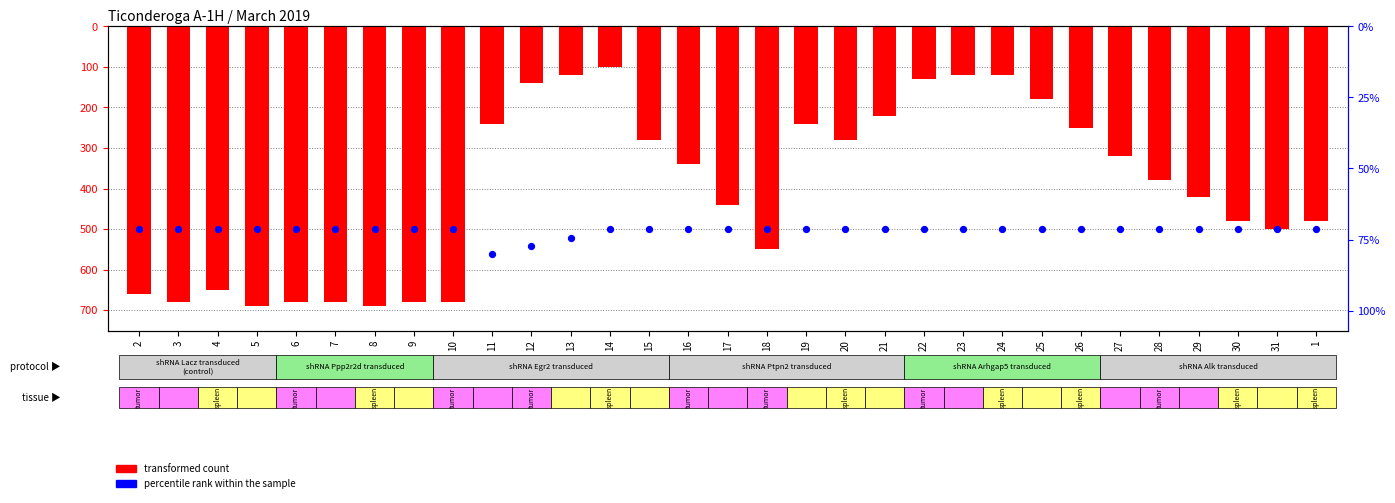

Which series has the largest total across all categories?

casing press. (scaled)